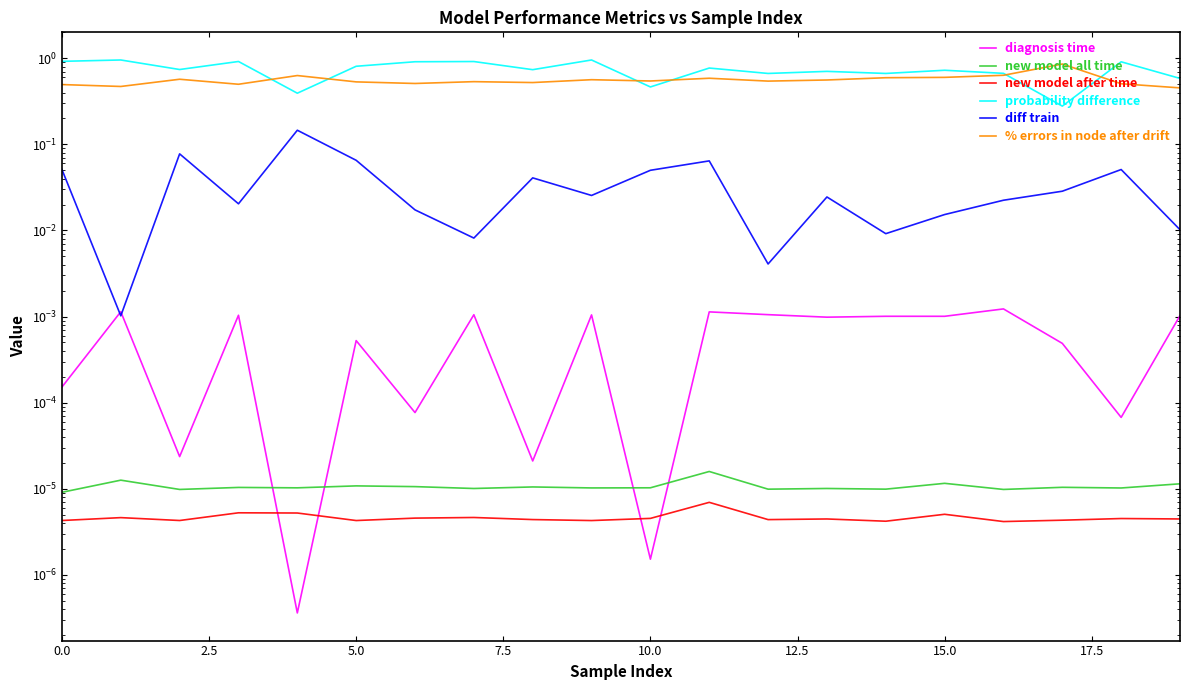

How many lines are shown in the chart?

6